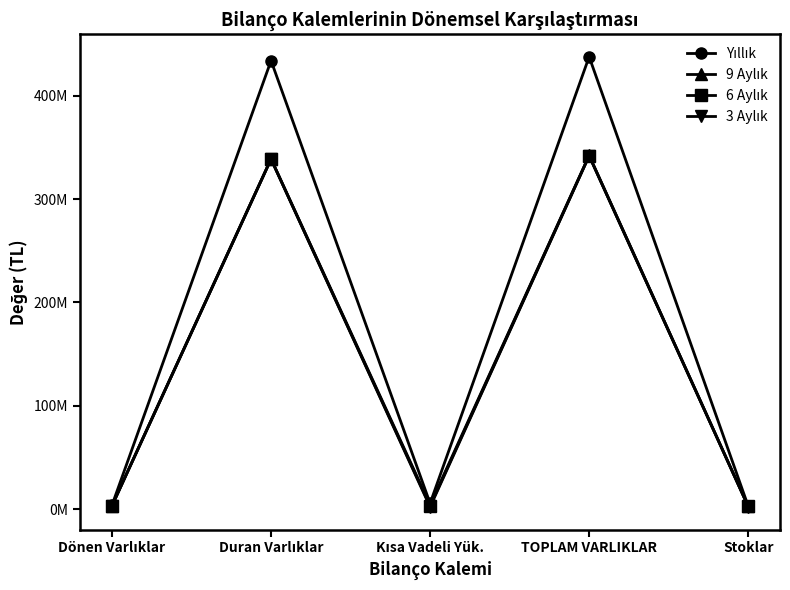

List the series in order of their peak value, highest first.

Yıllık, 9 Aylık, 6 Aylık, 3 Aylık